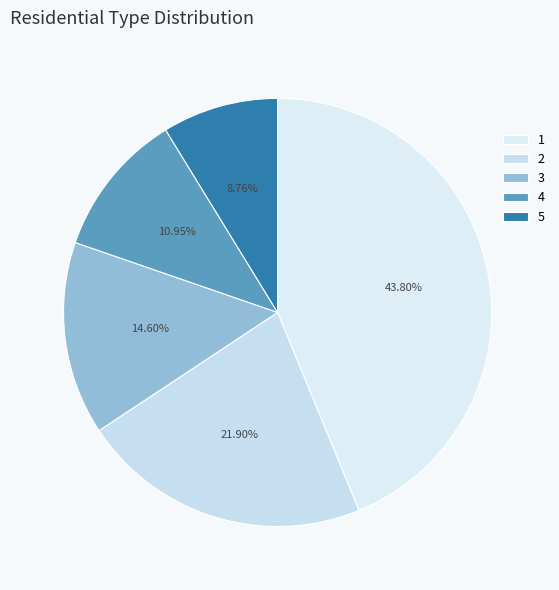

How many slices are in this pie chart?

5